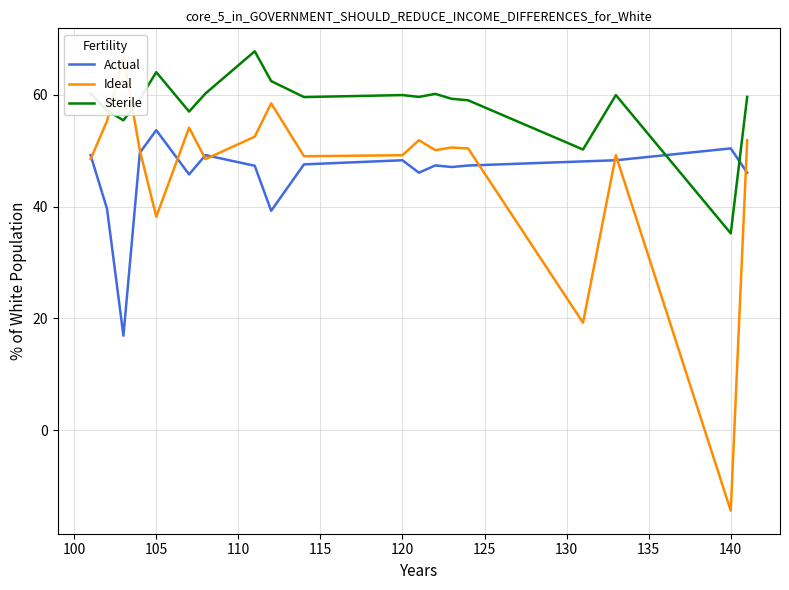

What is the maximum value for Actual?

53.7